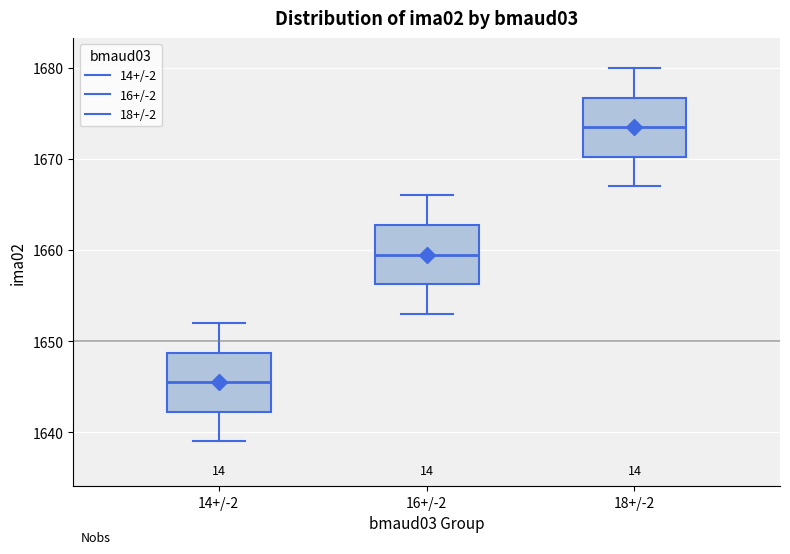

Where does the upper whisker of the box for 16+/-2 end on the y-axis? The values are not printed on the chart, so give them approximately, as read against the axis.

1666